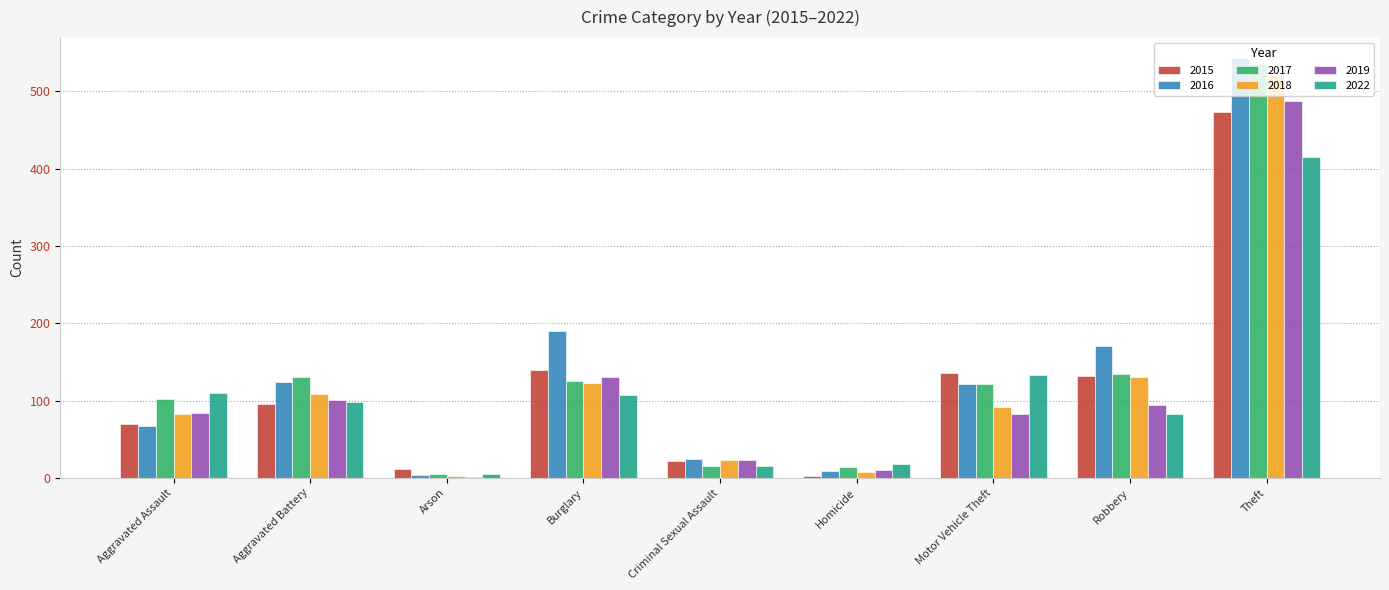

At which category does the chart reach its peak across all series?

Theft